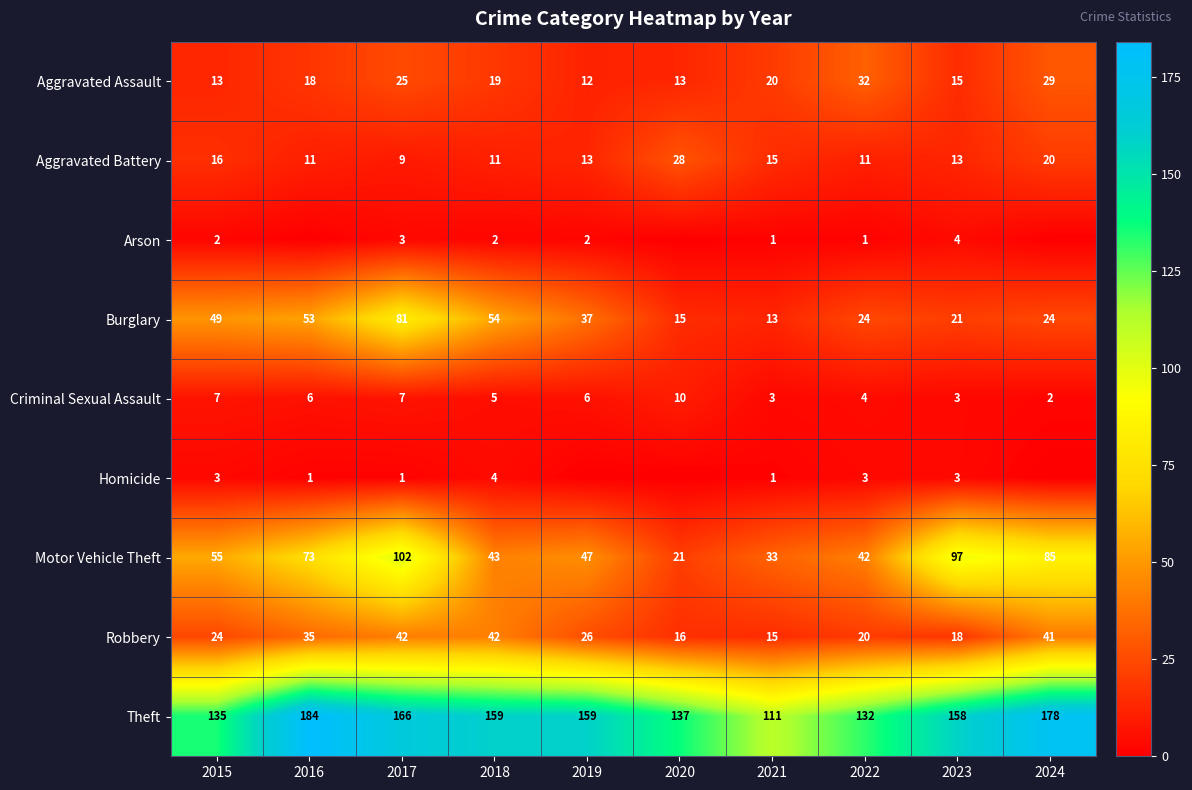

Is it true that Motor Vehicle Theft equals 97 at 2023?

True